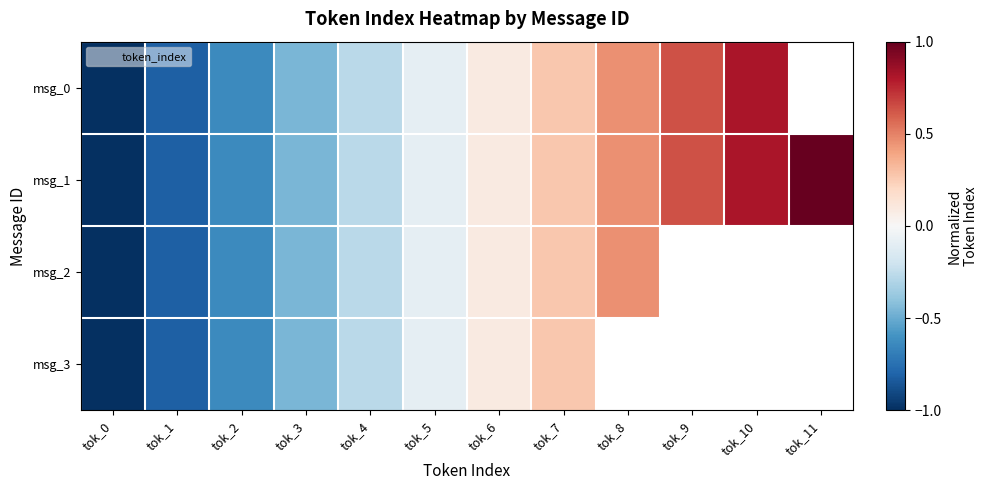

Which category has the lowest value in the msg_2 series?

tok_0